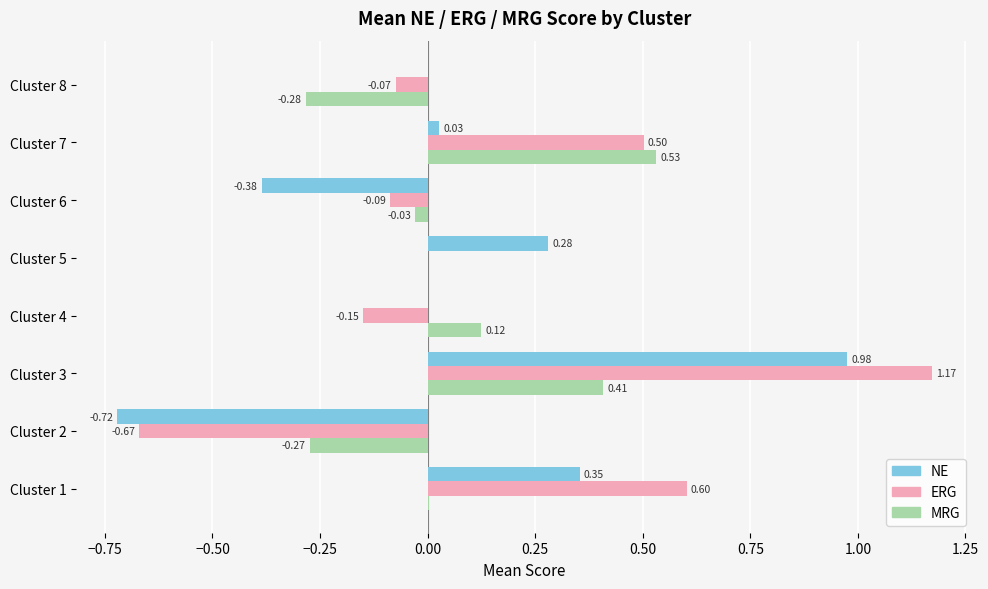

What is the sum of all ERG values?

1.3